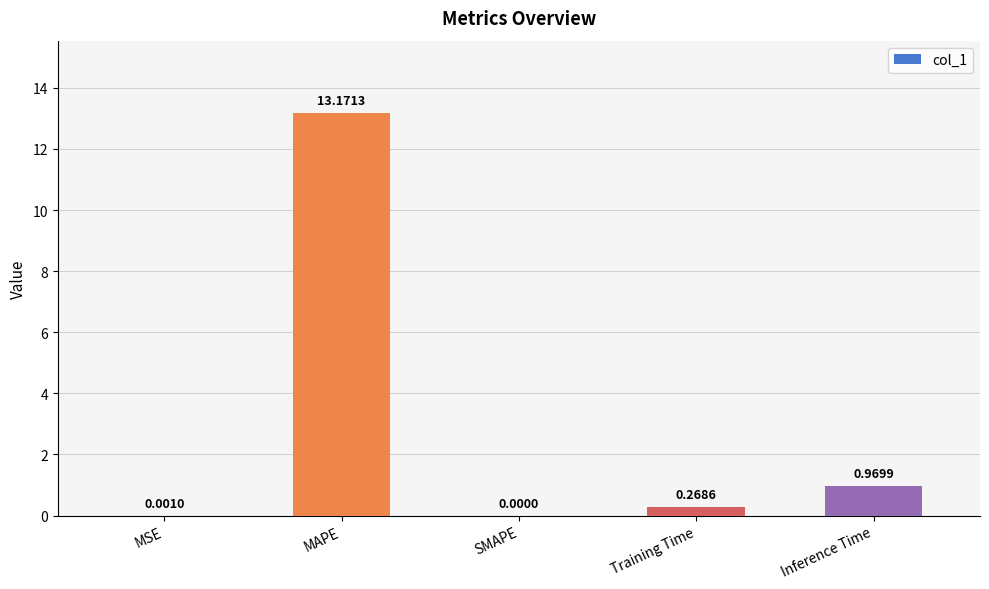

Which label corresponds to the largest value in the chart?

MAPE